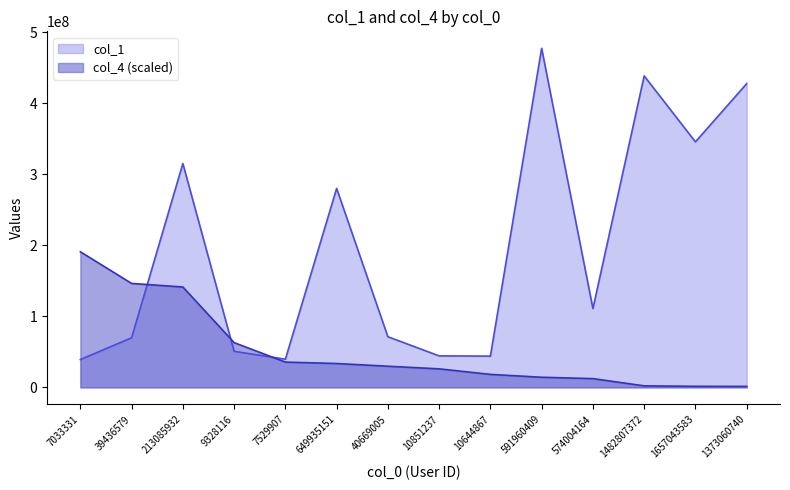

True or false: col_1 has more than 0 interior local peaks.

True